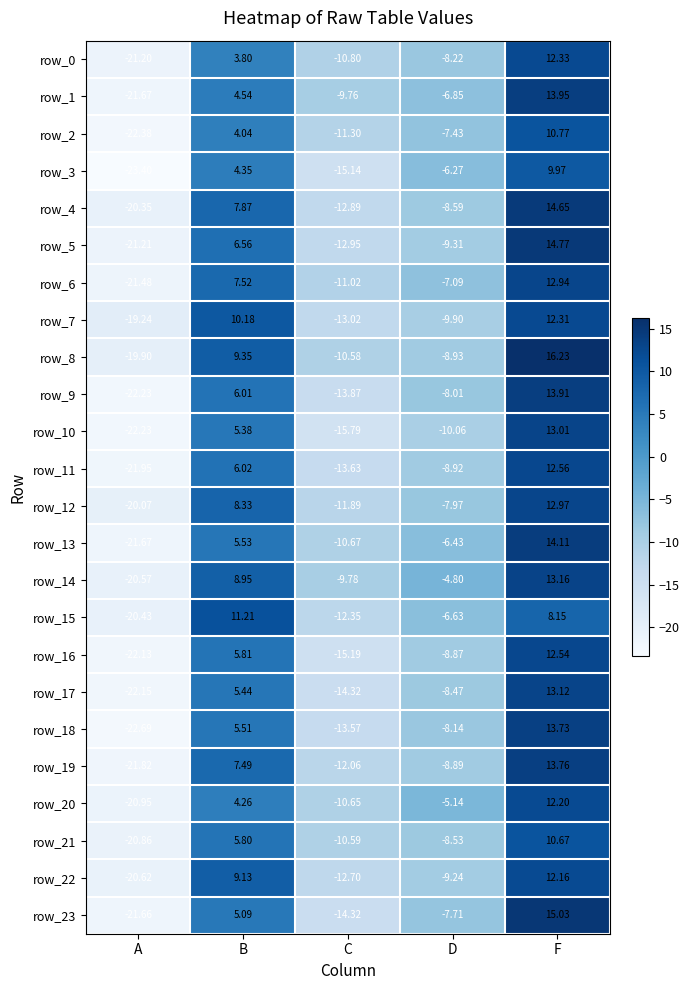

Where does the row_6 series first go above -7?

B